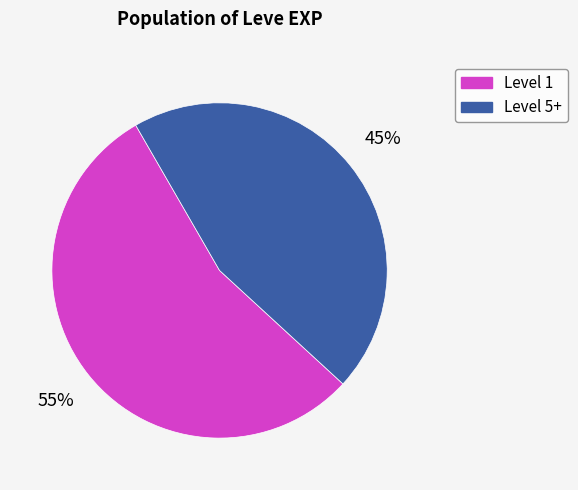

Does any single category account for the majority?

Yes